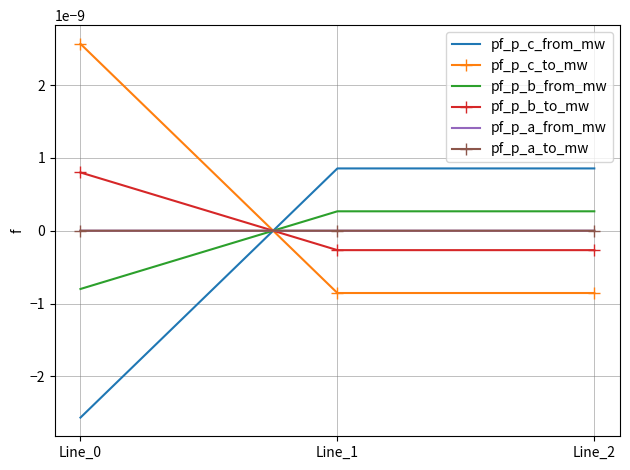

How many values in pf_p_c_from_mw are below zero?

1